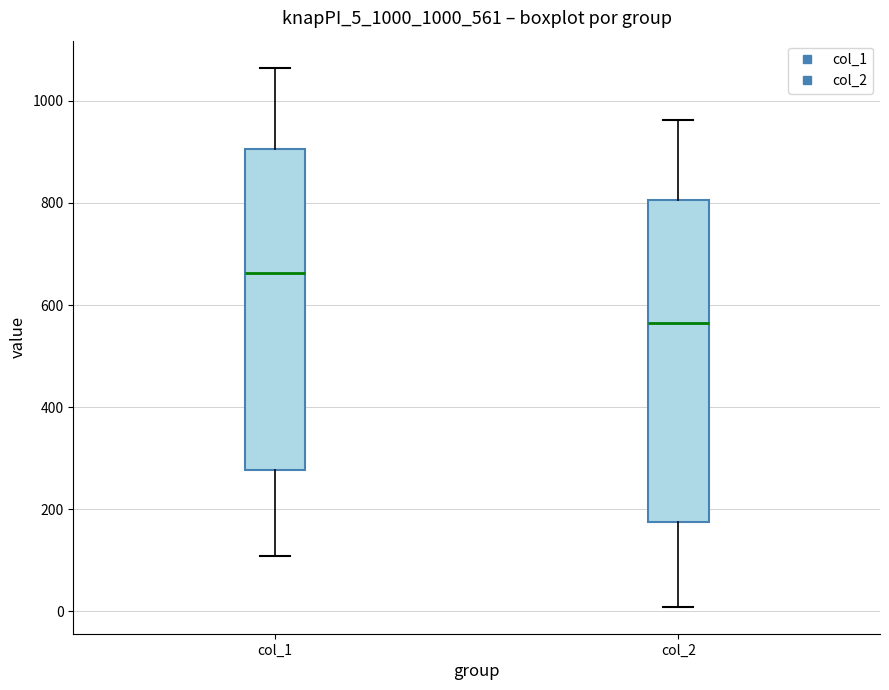

Which box has the highest median line?

col_1